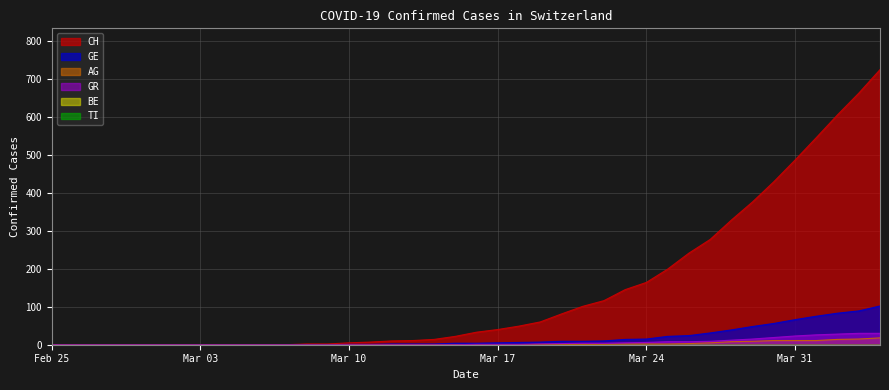

What is the sum of all GR values?

235